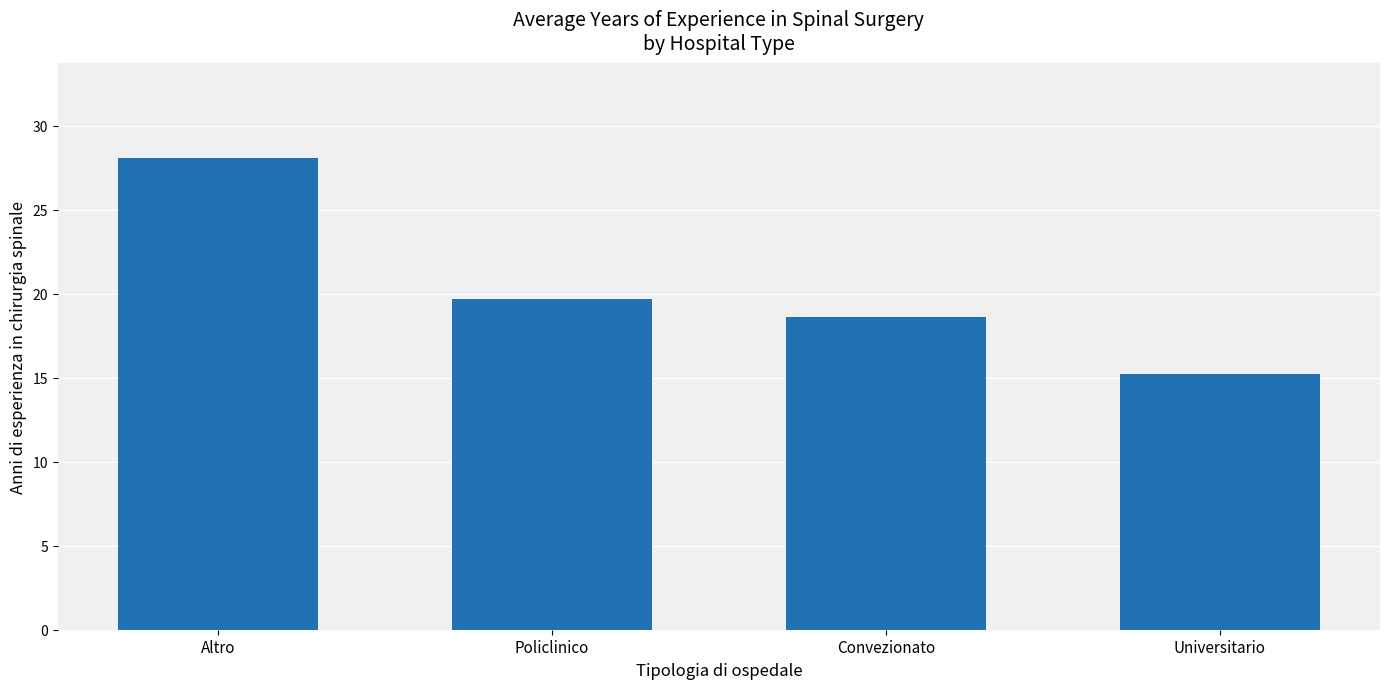

Does the chart contain stacked bars?

No